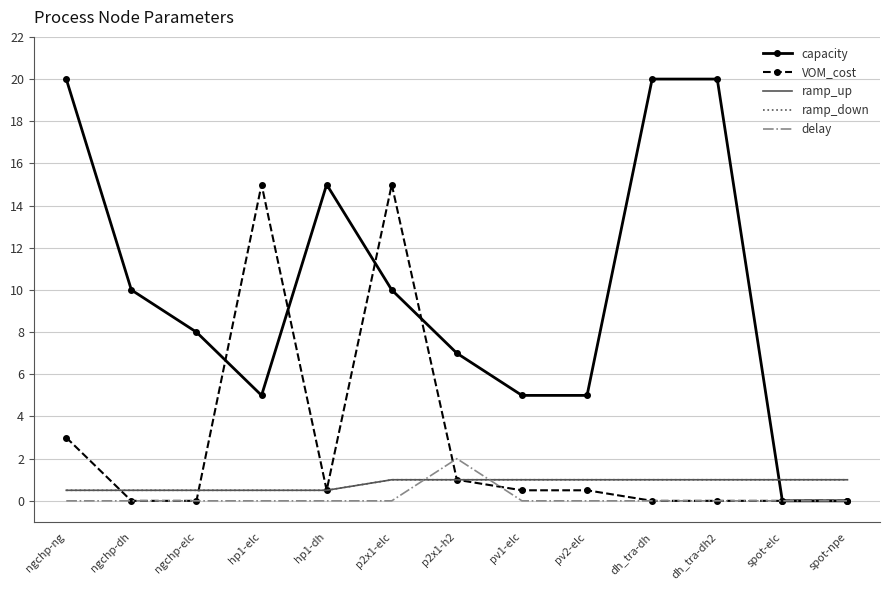

Count the number of data series in this chart.

5